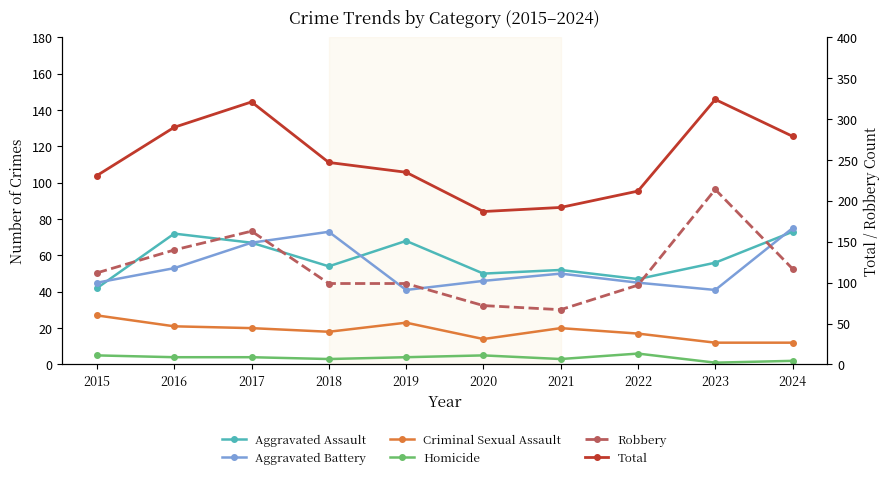

What is the greatest value displayed?

324